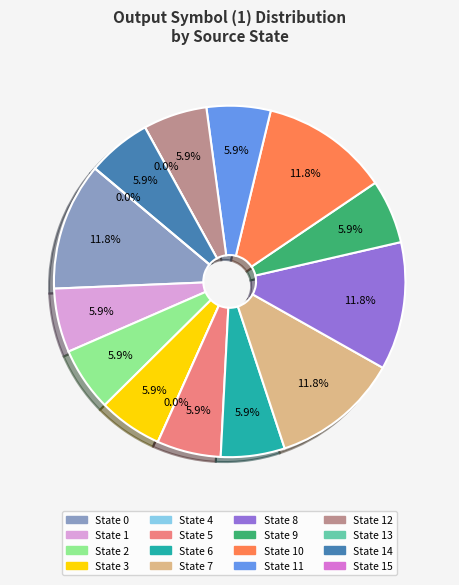

Between State 9 and State 5, which is larger?

State 9